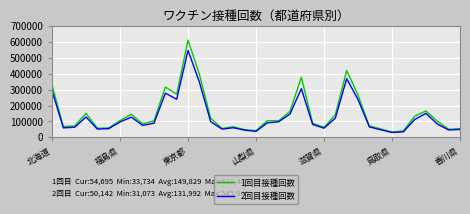

Rank the series by their maximum value, from lowest to highest.

2回目接種回数, 1回目接種回数